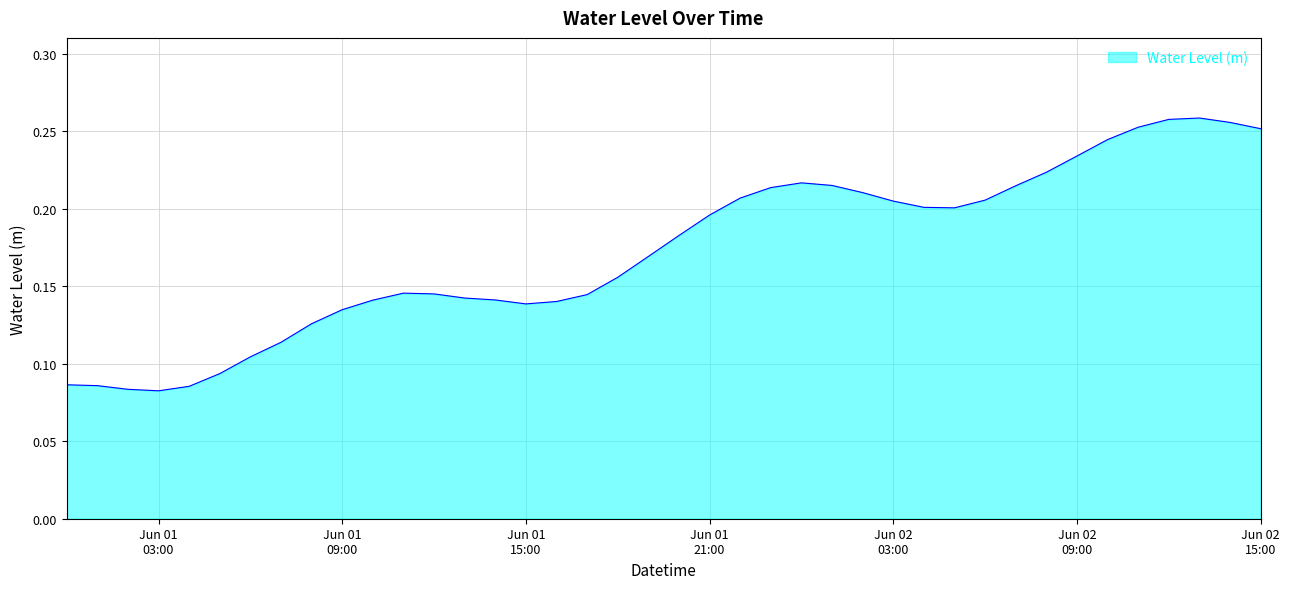

At which category does the chart reach its minimum across all series?

Jun 01 03:00